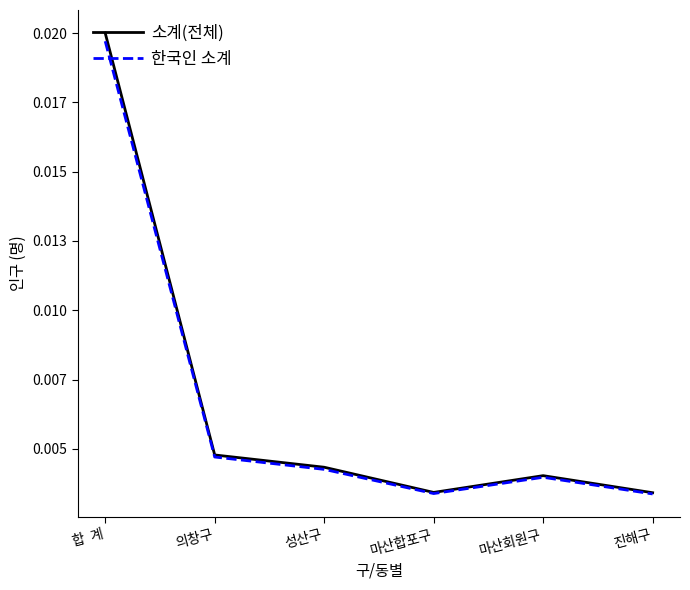

Which category has the lowest value across all series?

진해구